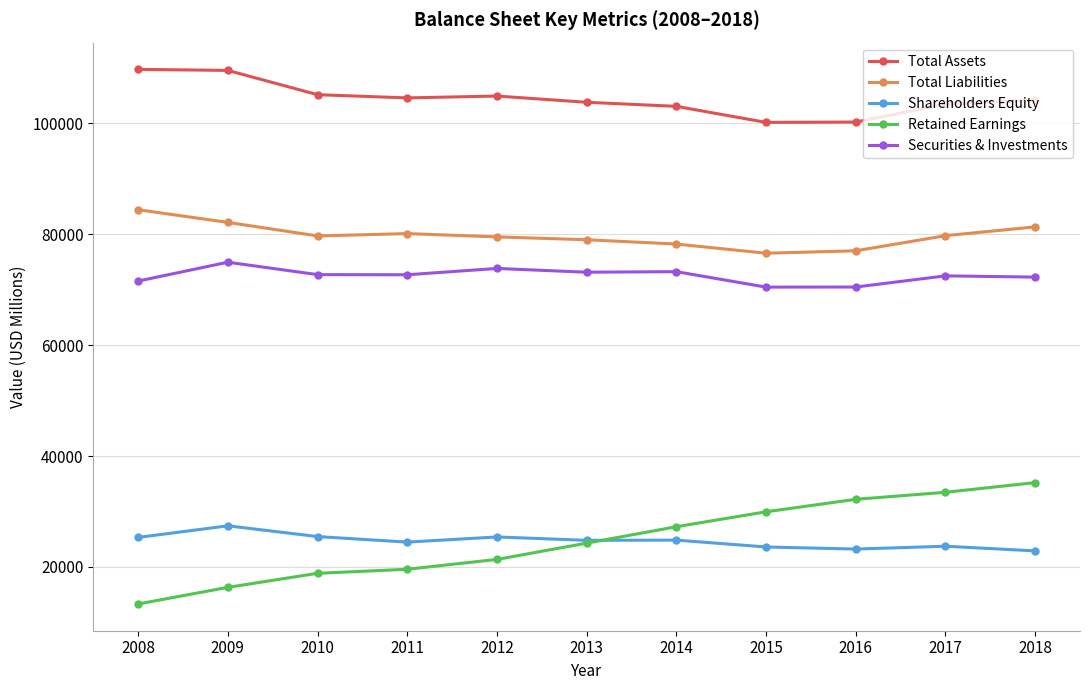

Which series has the largest total across all categories?

Total Assets